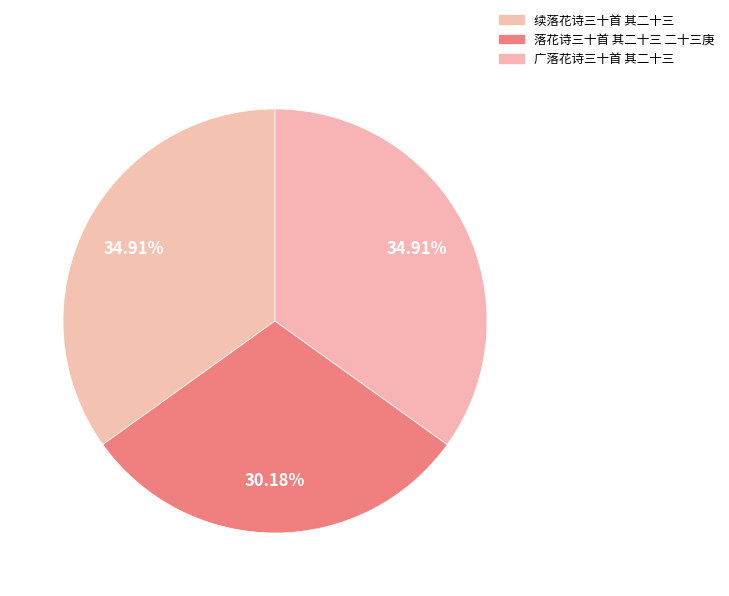

To the nearest percent, what is the average slice percentage?

33%